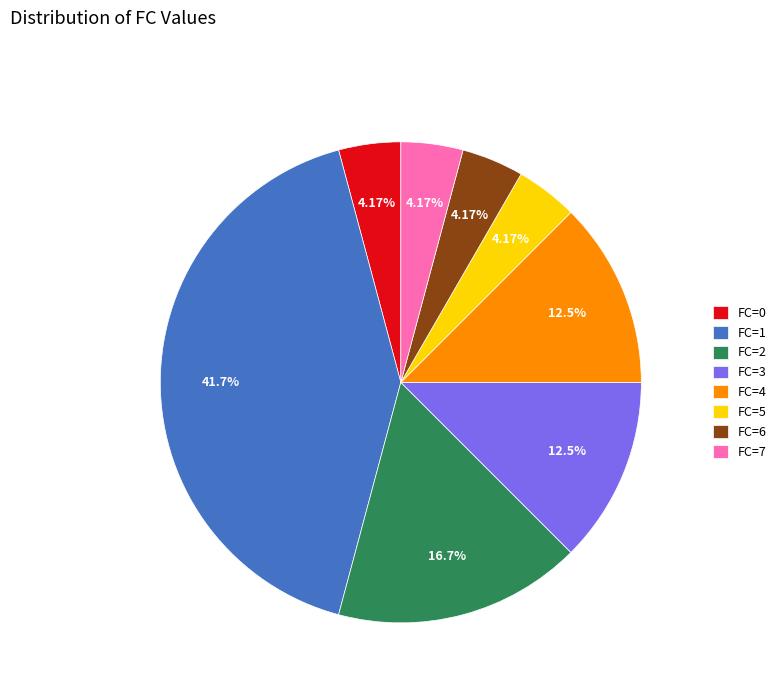

Does FC=7 represent more than half of the total?

No